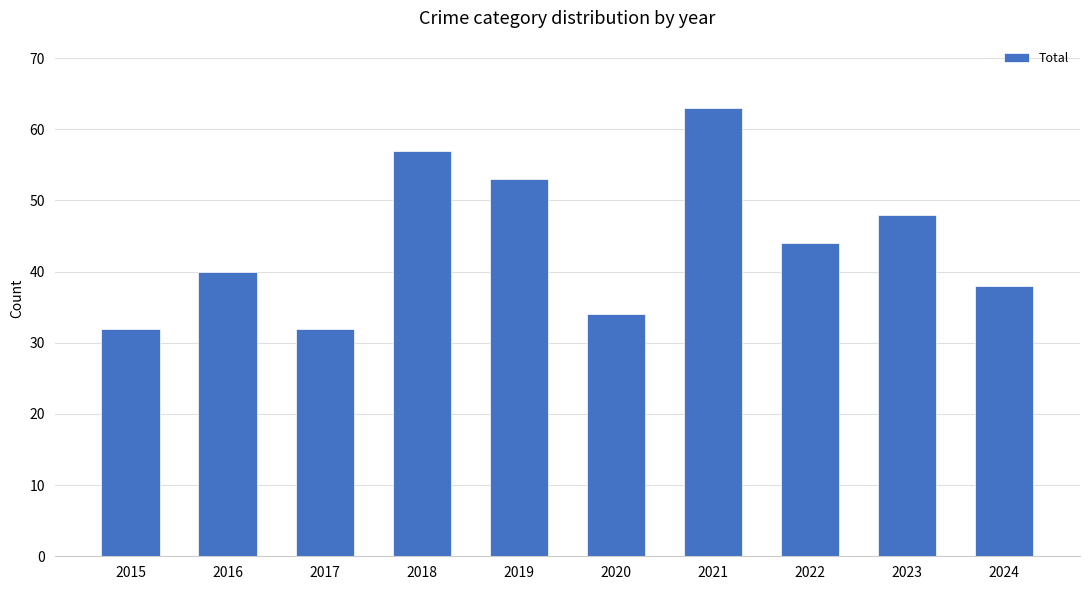

How many bars are there in total?

10